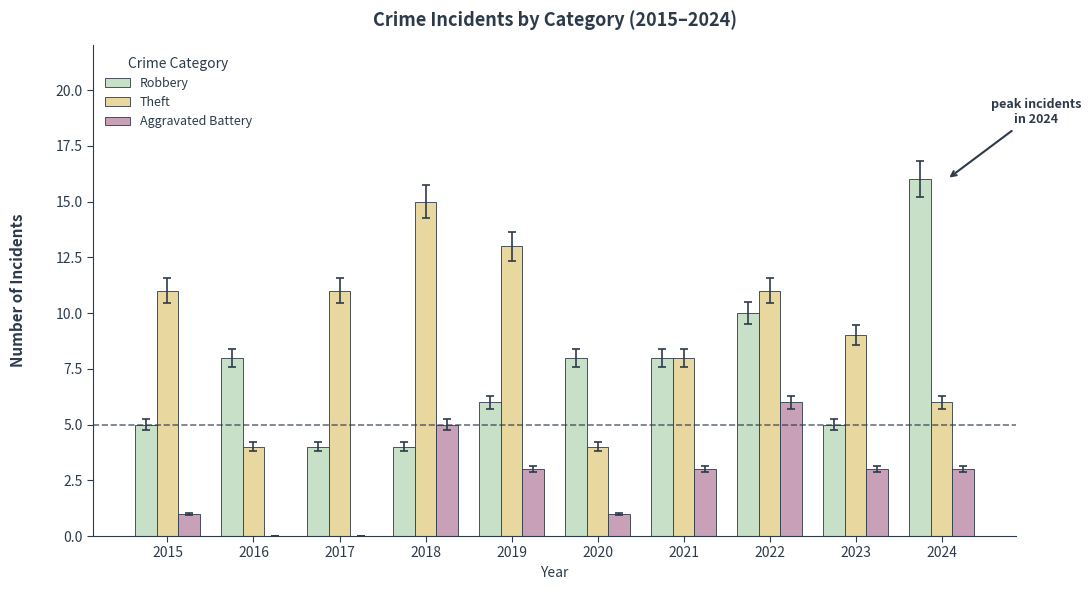

What is the total value across all series at 2024?

25